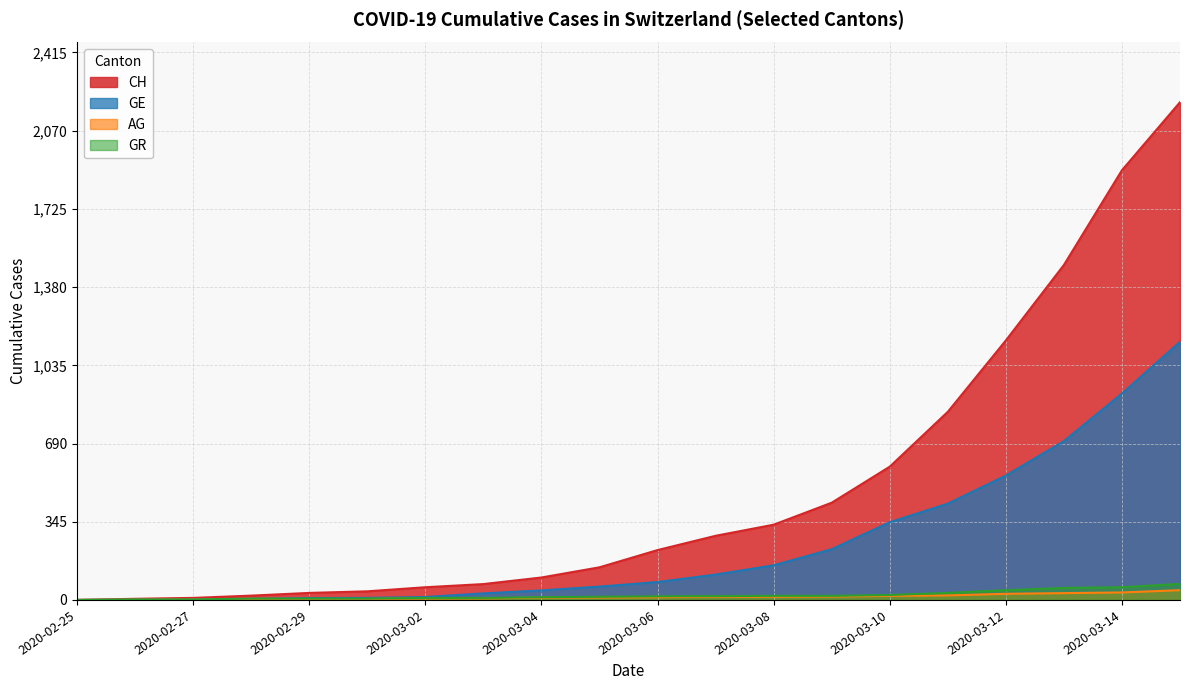

Is the value of CH at 2020-03-04 greater than the value of AG at 2020-03-12?

Yes